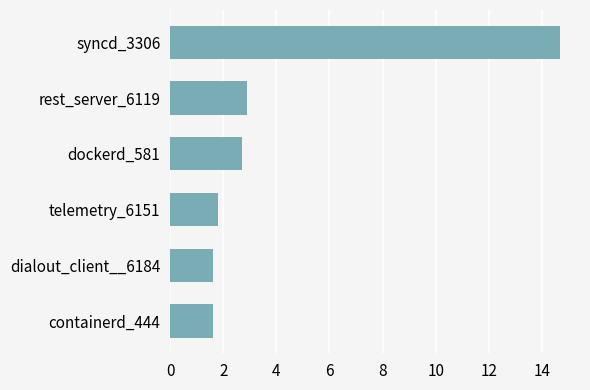

Count the number of data series in this chart.

1